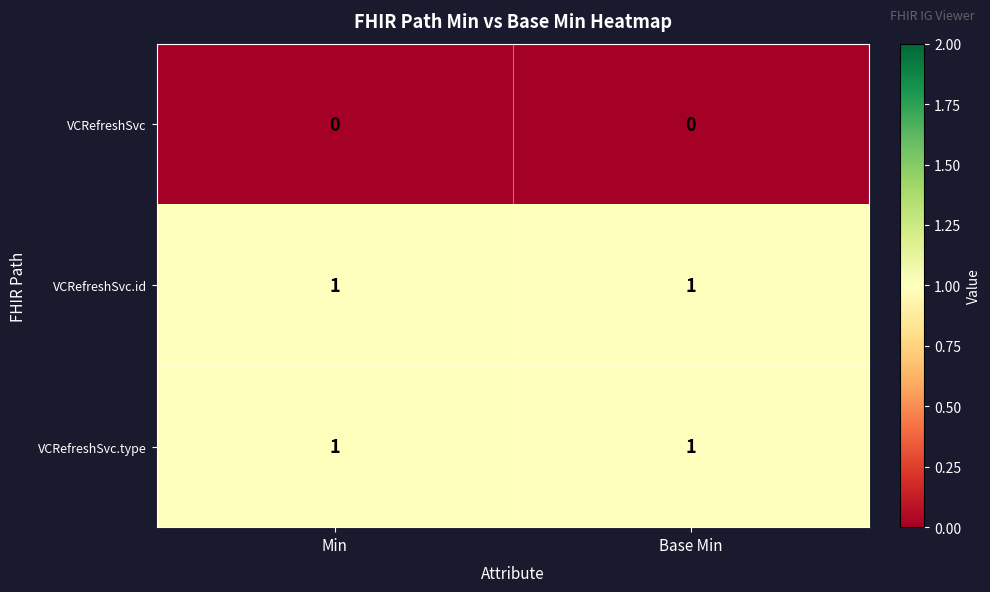

The value of VCRefreshSvc.type at Min is 1. True or false?

True